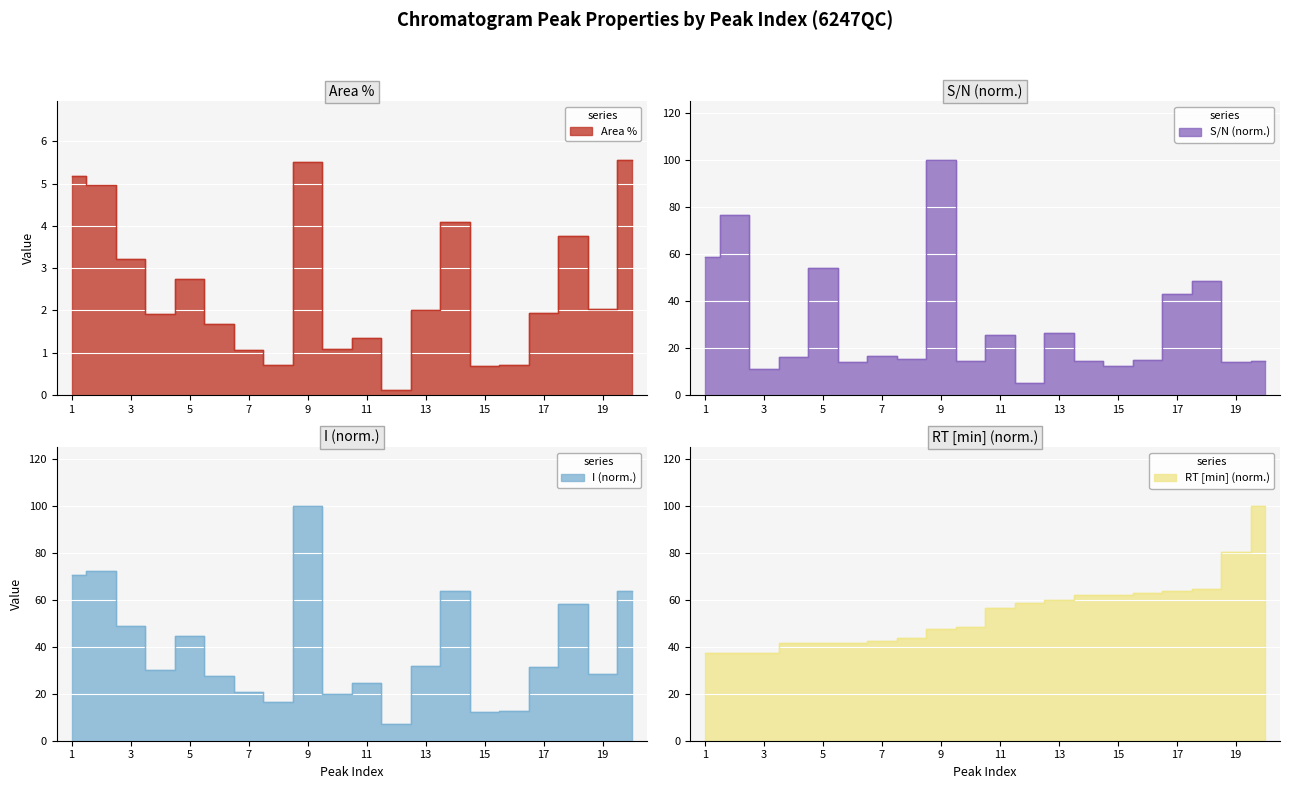

After their last crossing, which series has the higher values: S/N (scaled) or RT [min]?

RT [min]